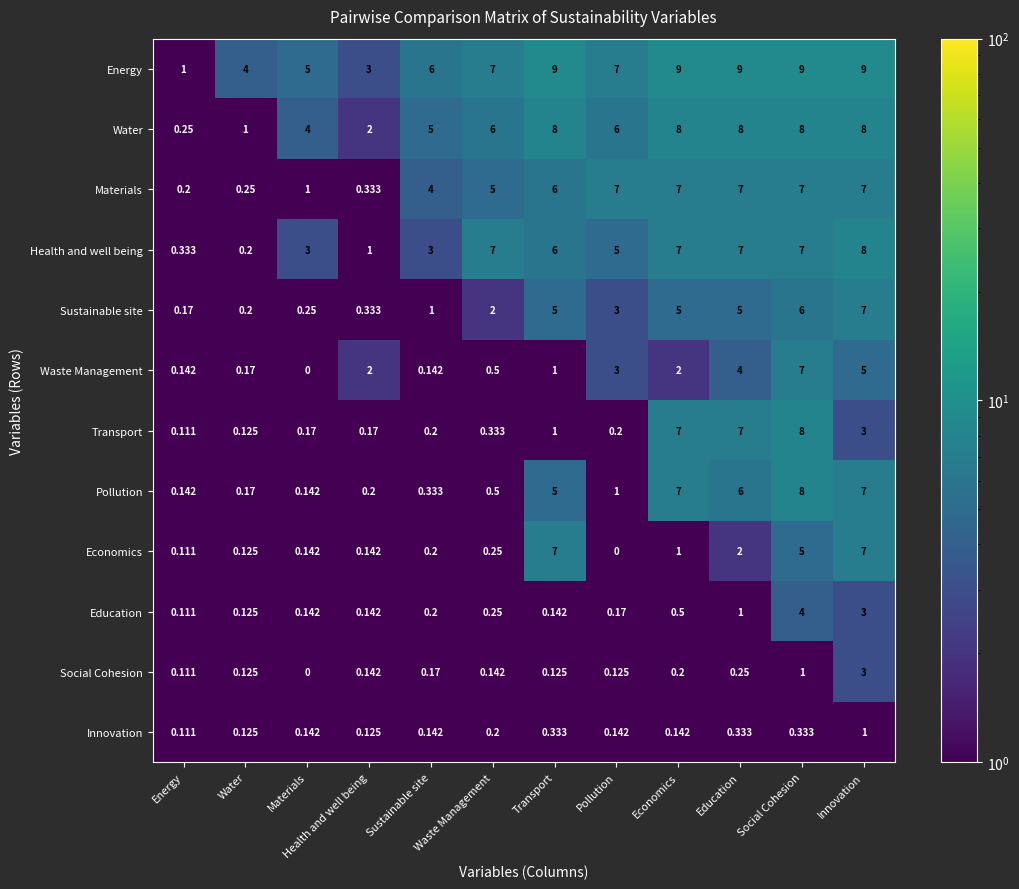

Which series has the largest total across all categories?

Energy